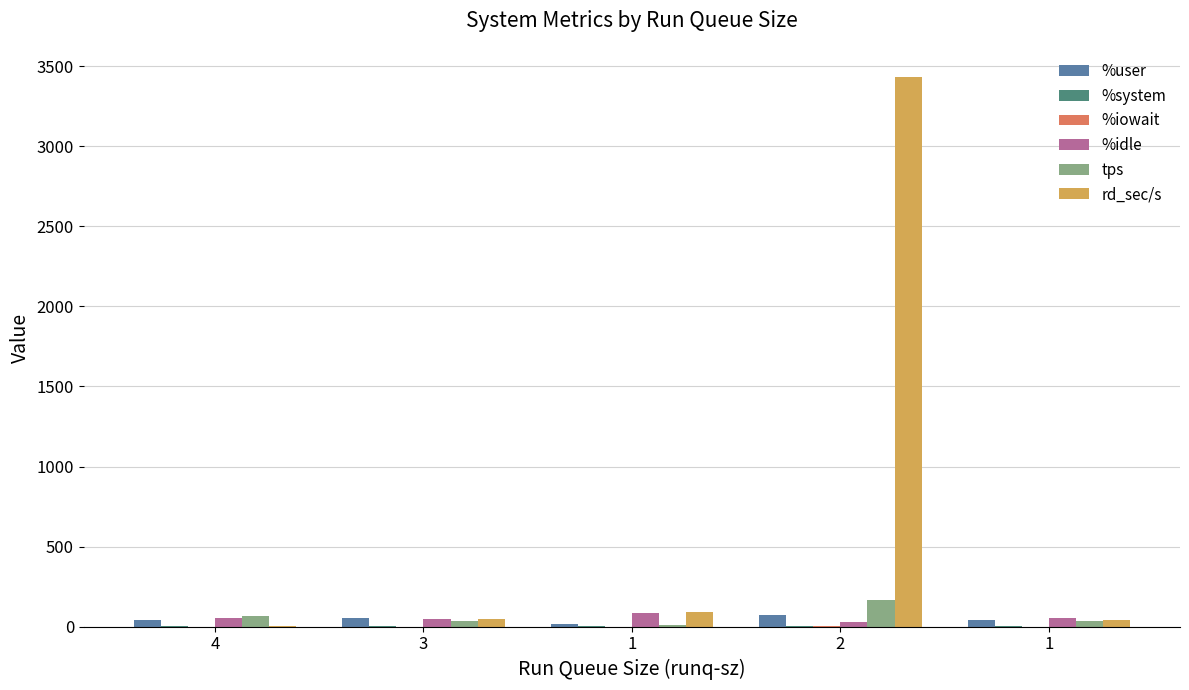

At which label does %iowait reach its peak?

2